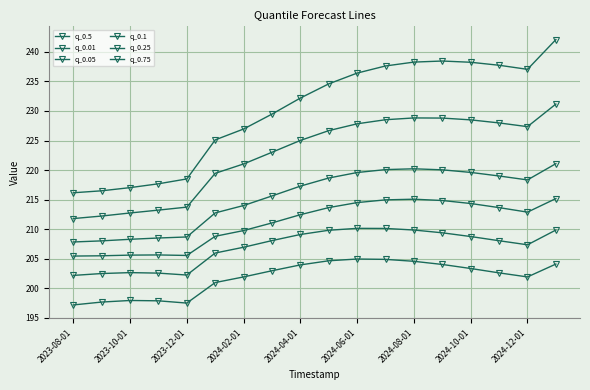

How many values in the q_0.25 series are below 218?

9